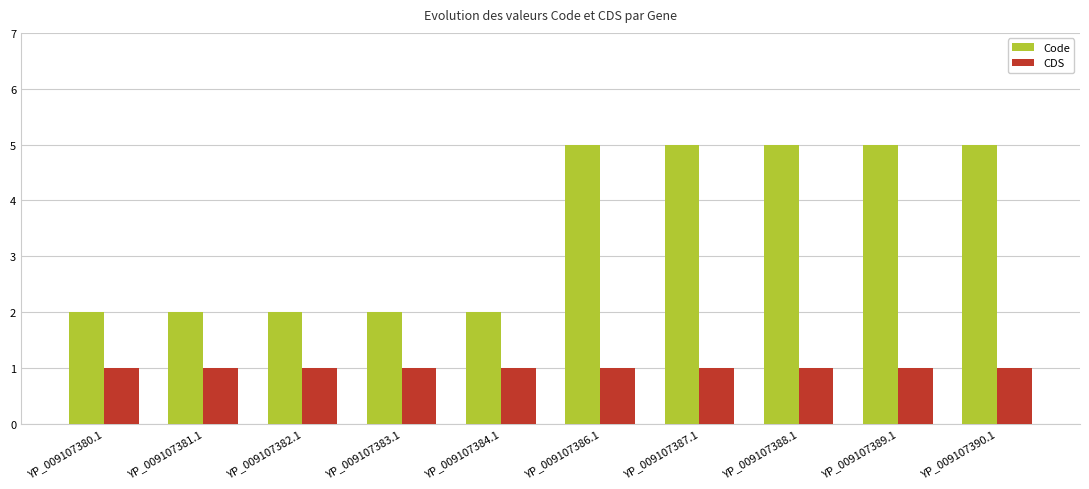

What are all the series names shown in the legend?

Code, CDS